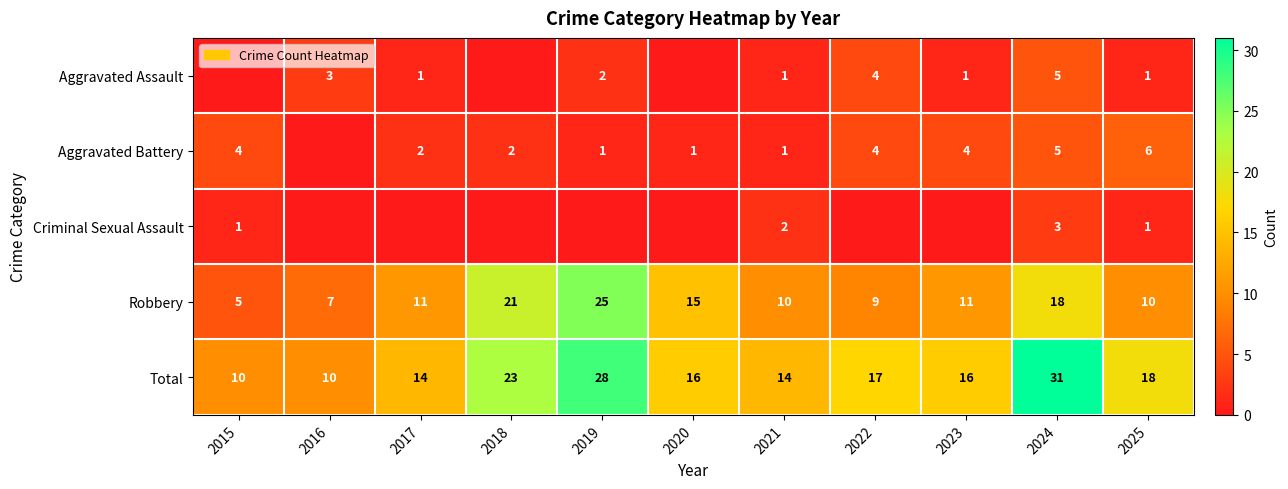

What is the difference between the second highest and minimum values in the Total series?

18